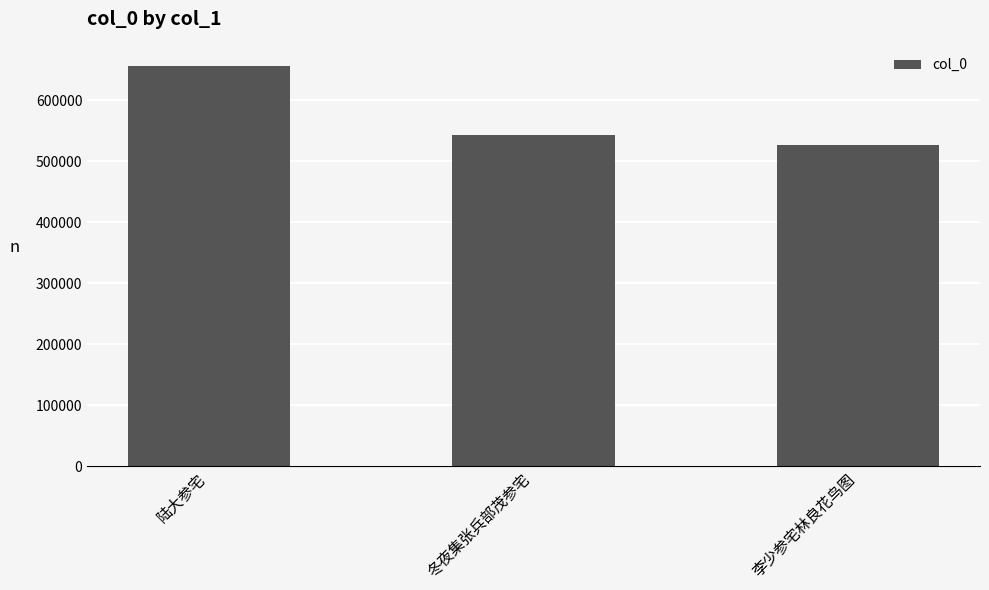

At which label does the data first exceed 542628?

陆大参宅